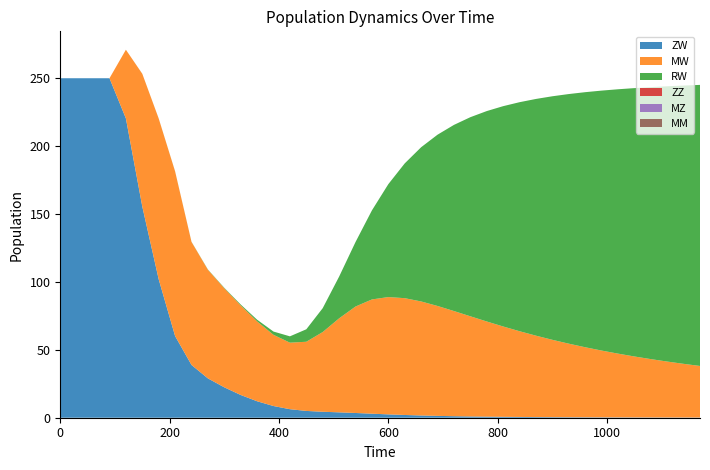

Reading left to right, what are all the values shown in this chart?

ZW: 250.0	250.0	250.0	250.0	220.4	155.5	102.0	60.2	38.9	29.0	22.4	16.7	12.1	8.6	6.3	5.0	4.4	4.0	3.5	3.0	2.5	2.0	1.7	1.4	1.1	0.9	0.8	0.7	0.6	0.5	0.4	0.4	0.3	0.3	0.3	0.2	0.2	0.2	0.2	0.2
MW: 0.0	0.0	0.0	0.0	50.6	97.8	118.4	121.2	90.6	80.0	72.9	65.9	58.8	52.4	49.0	50.9	58.7	69.2	78.4	84.1	86.4	86.0	84.0	80.9	77.4	73.8	70.1	66.5	63.1	59.9	57.0	54.2	51.6	49.2	47.0	44.9	43.0	41.2	39.5	38.0
RW: 0.0	0.0	0.0	0.0	0.0	0.0	0.0	0.1	0.1	0.2	0.4	0.7	1.3	2.4	4.7	9.2	17.6	30.8	47.5	65.6	83.2	99.3	113.6	126.1	137.1	146.6	154.9	162.2	168.7	174.3	179.3	183.8	187.8	191.4	194.7	197.6	200.3	202.7	204.9	207.0
ZZ: 0.0	0.0	0.0	0.0	0.0	0.0	0.0	0.0	0.0	0.0	0.0	0.0	0.0	0.0	0.0	0.0	0.0	0.0	0.0	0.0	0.0	0.0	0.0	0.0	0.0	0.0	0.0	0.0	0.0	0.0	0.0	0.0	0.0	0.0	0.0	0.0	0.0	0.0	0.0	0.0
MZ: 0.0	0.0	0.0	0.0	0.0	0.0	0.0	0.0	0.0	0.0	0.0	0.0	0.0	0.0	0.0	0.0	0.0	0.0	0.0	0.0	0.0	0.0	0.0	0.0	0.0	0.0	0.0	0.0	0.0	0.0	0.0	0.0	0.0	0.0	0.0	0.0	0.0	0.0	0.0	0.0
MM: 0.0	0.0	0.0	0.0	0.0	0.0	0.0	0.0	0.0	0.0	0.0	0.0	0.0	0.0	0.0	0.0	0.0	0.0	0.0	0.0	0.0	0.0	0.0	0.0	0.0	0.0	0.0	0.0	0.0	0.0	0.0	0.0	0.0	0.0	0.0	0.0	0.0	0.0	0.0	0.0